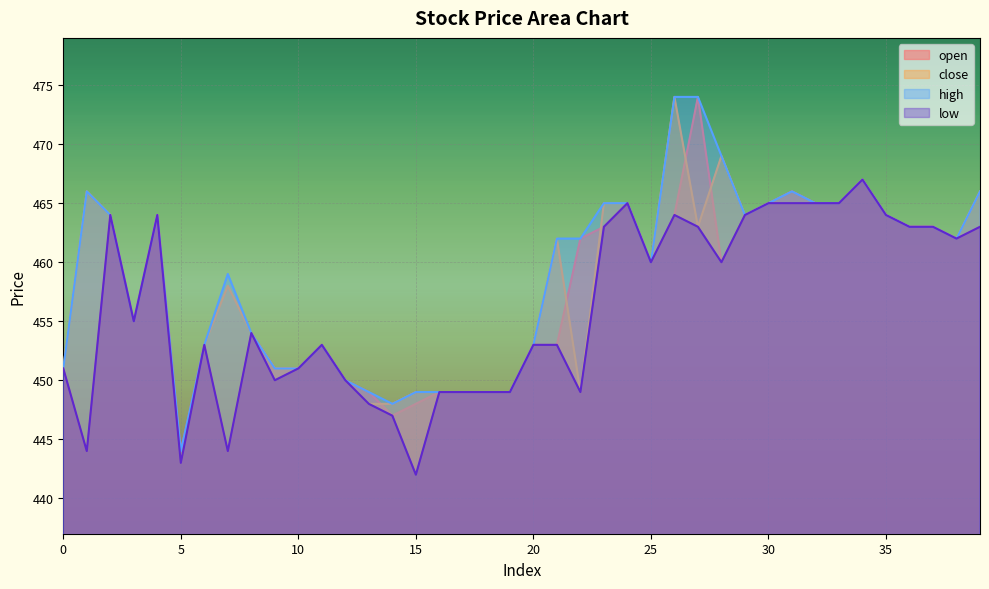

What are all the series names shown in the legend?

open, close, high, low